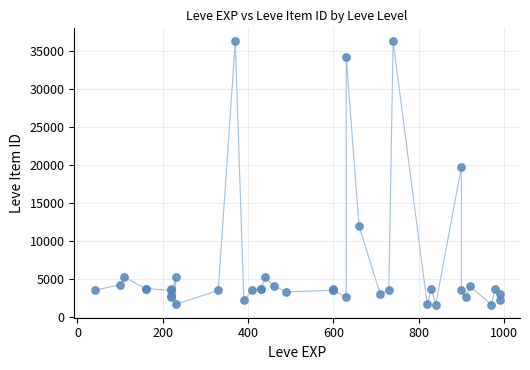

What Y value in the scatter plot is closest to 18967?

19744